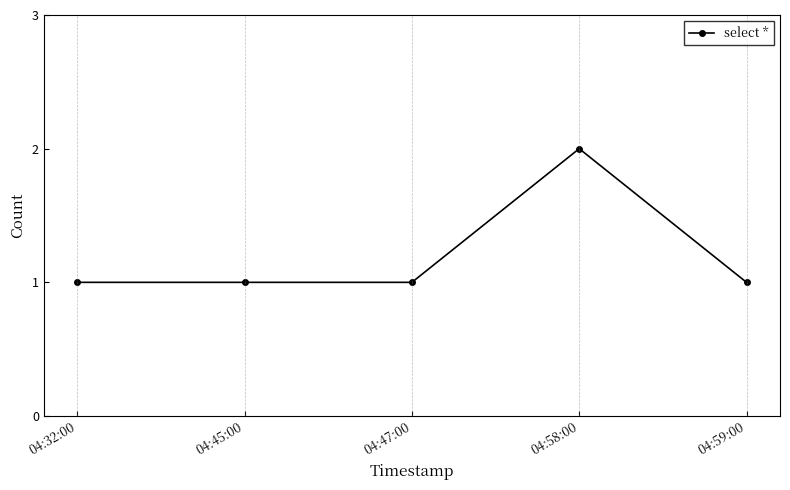

Count the number of categories in the chart.

5